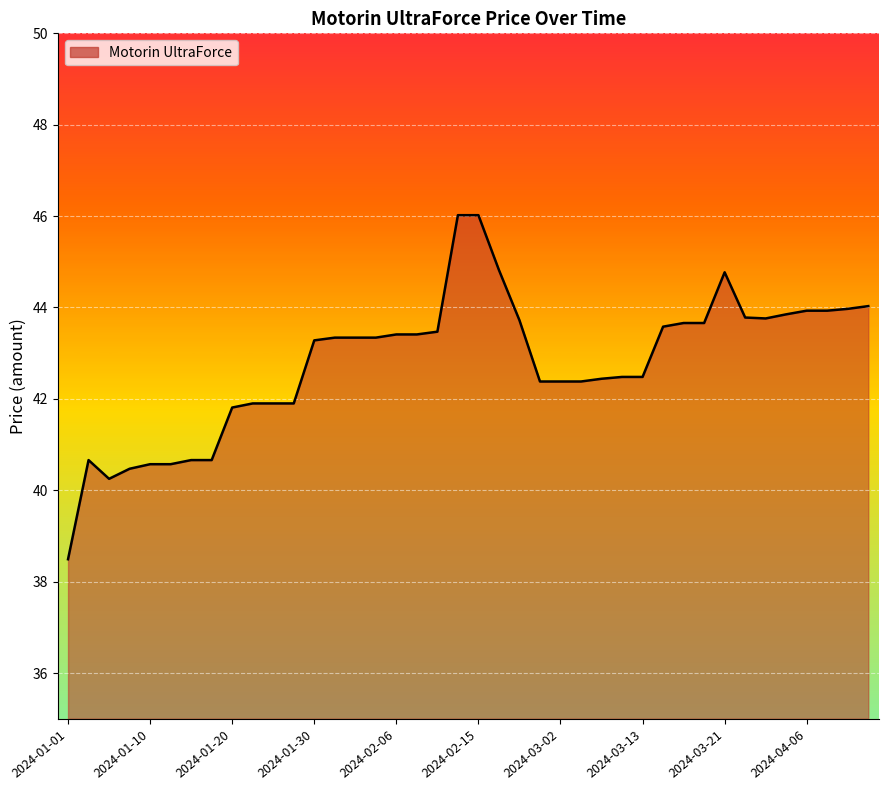

How many lines are shown in the chart?

1